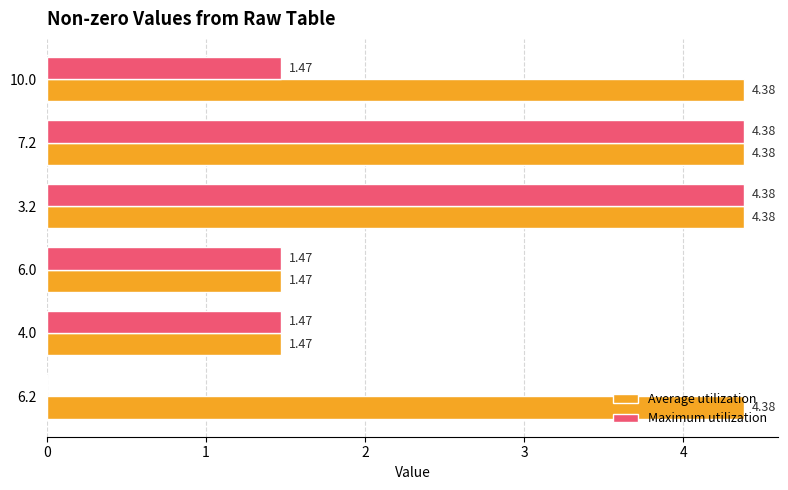

What is the sum of the Maximum utilization values at 4.0 and 10.0?

2.9